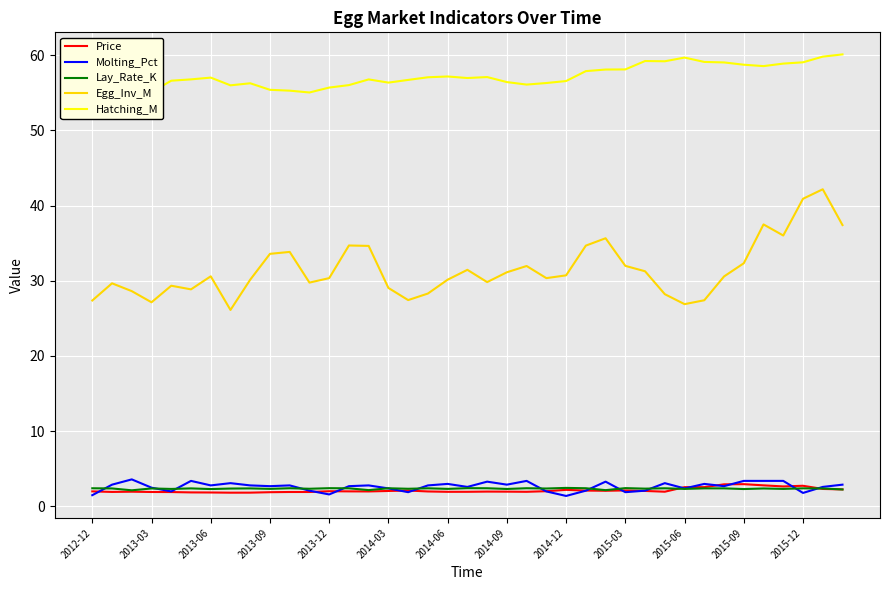

What are all the series names shown in the legend?

Price, Molting_Pct, Lay_Rate_K, Egg_Inv_M, Hatching_M